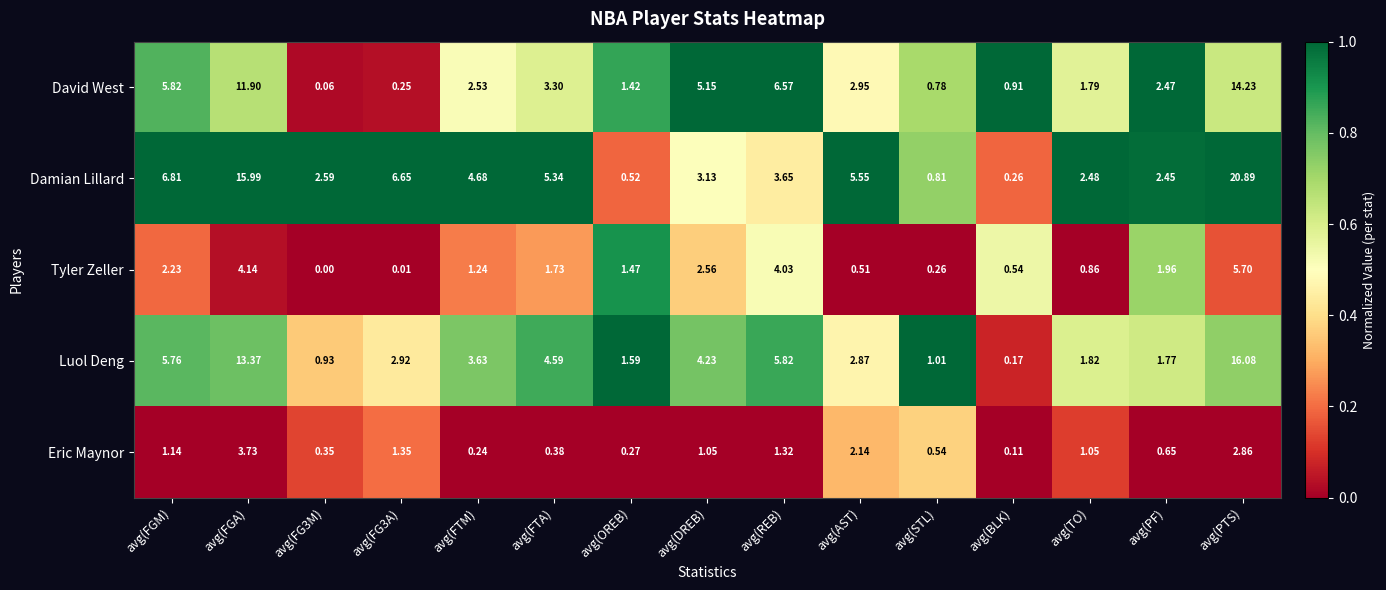

Which category has the lowest value in the Damian Lillard series?

avg(BLK)